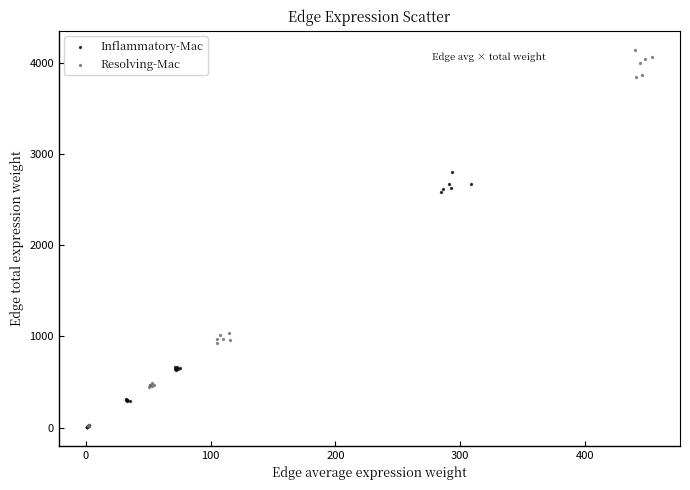

Which series has the largest Y range (max minus min)?

Resolving-Mac